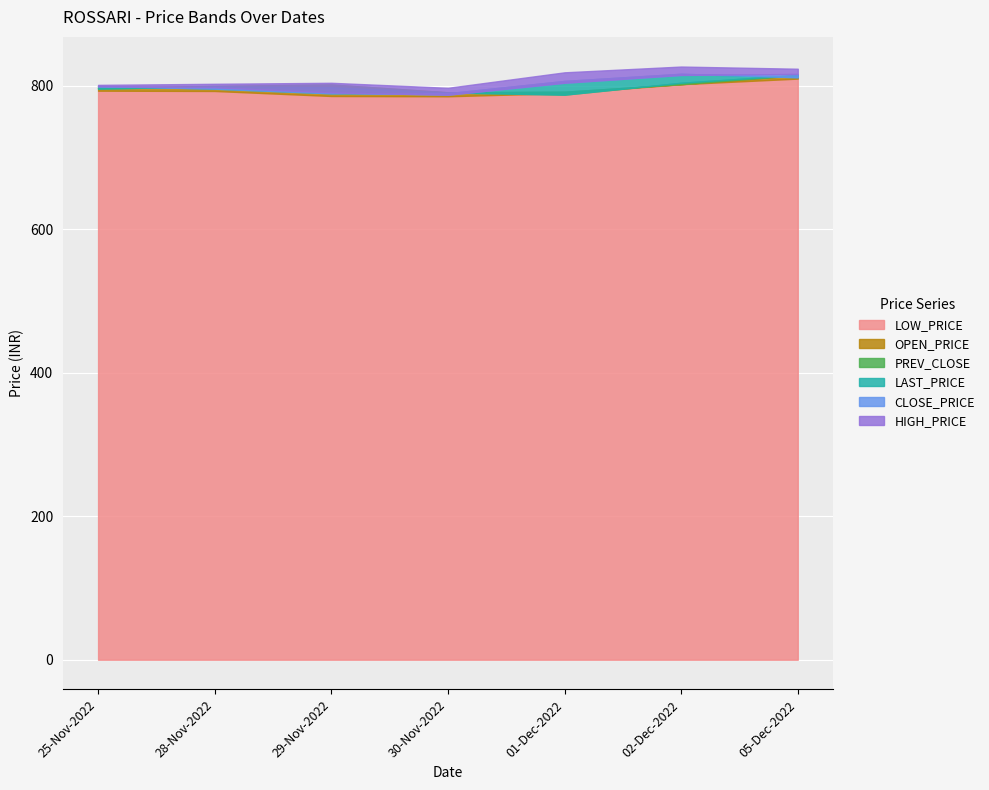

At which label does PREV_CLOSE reach its minimum?

01-Dec-2022